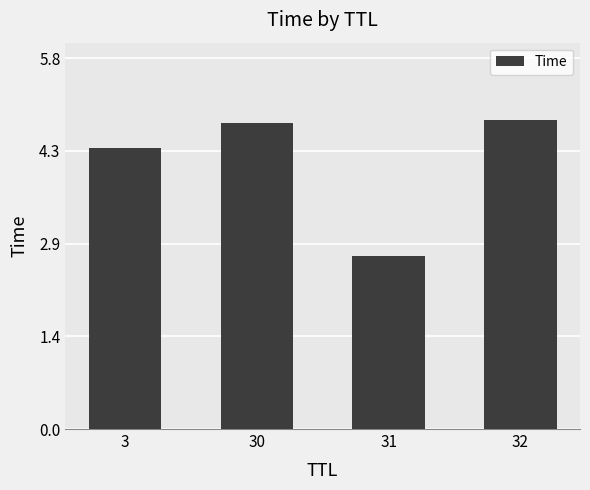

Which category has the lowest value across all series?

31